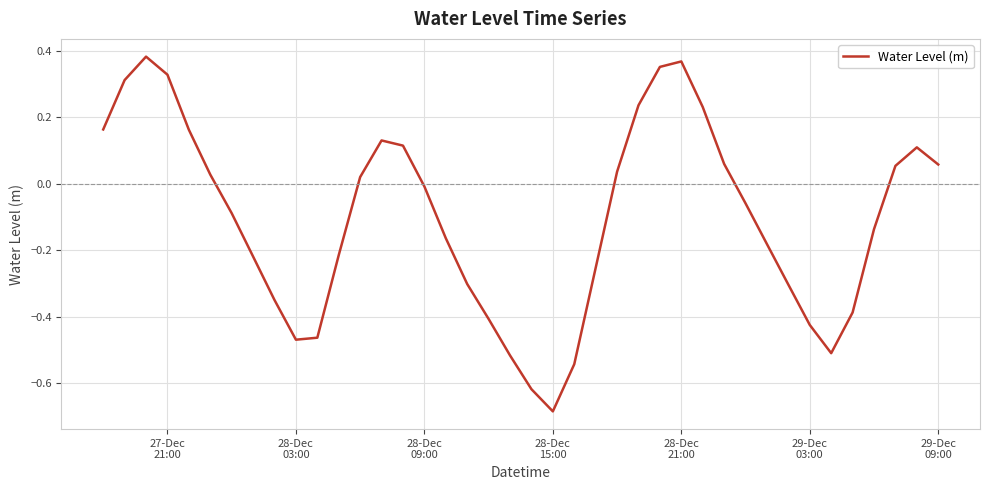

What is the difference between the maximum and minimum values?

1.1